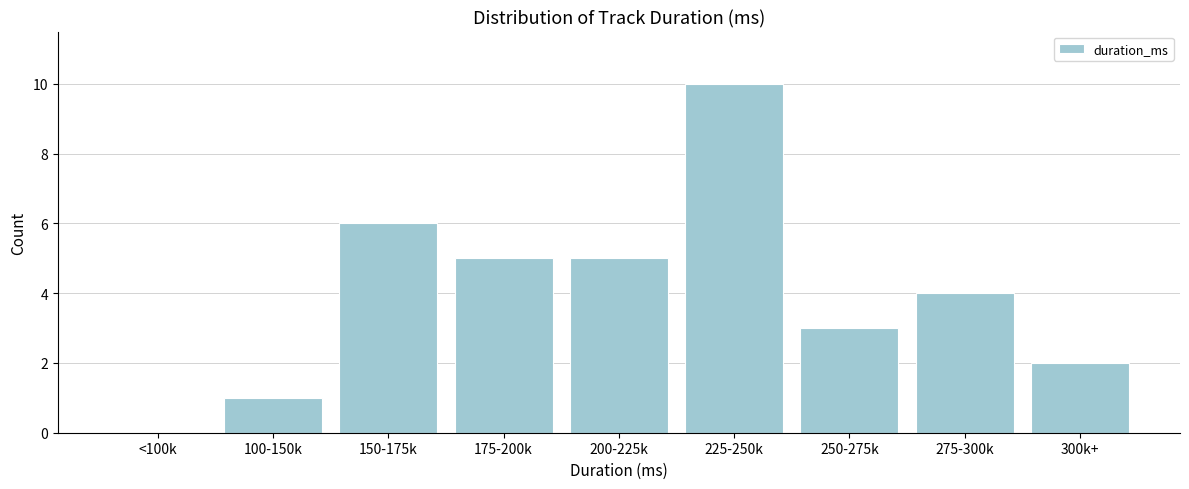

Reading left to right, what are all the values shown in this chart?

<100k=0	100-150k=1	150-175k=6	175-200k=5	200-225k=5	225-250k=10	250-275k=3	275-300k=4	300k+=2